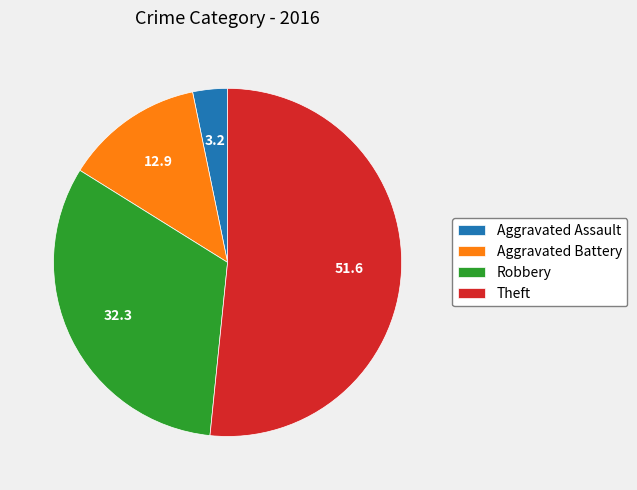

Count the number of slices in the pie.

4